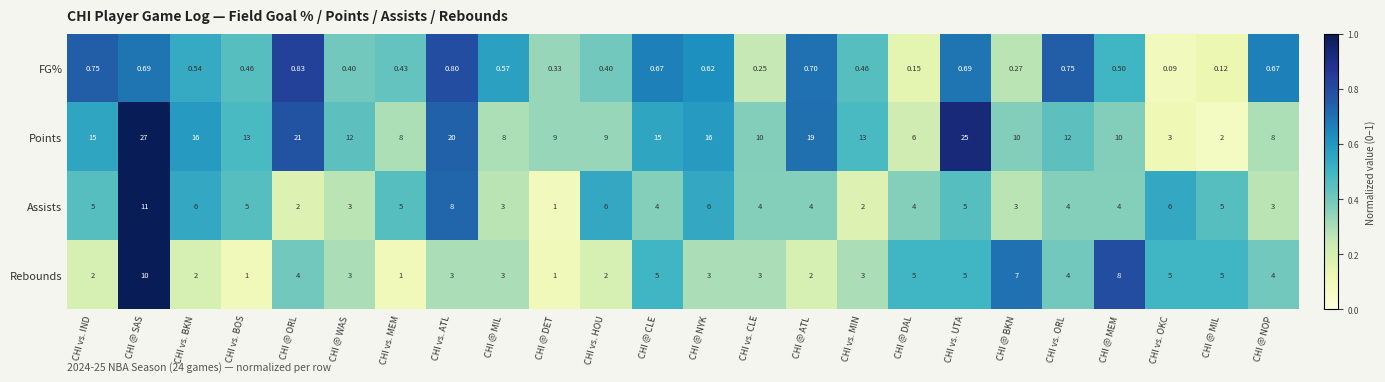

Rank the series at CHI @ ORL from lowest to highest value.

FG%, Assists, Rebounds, Points